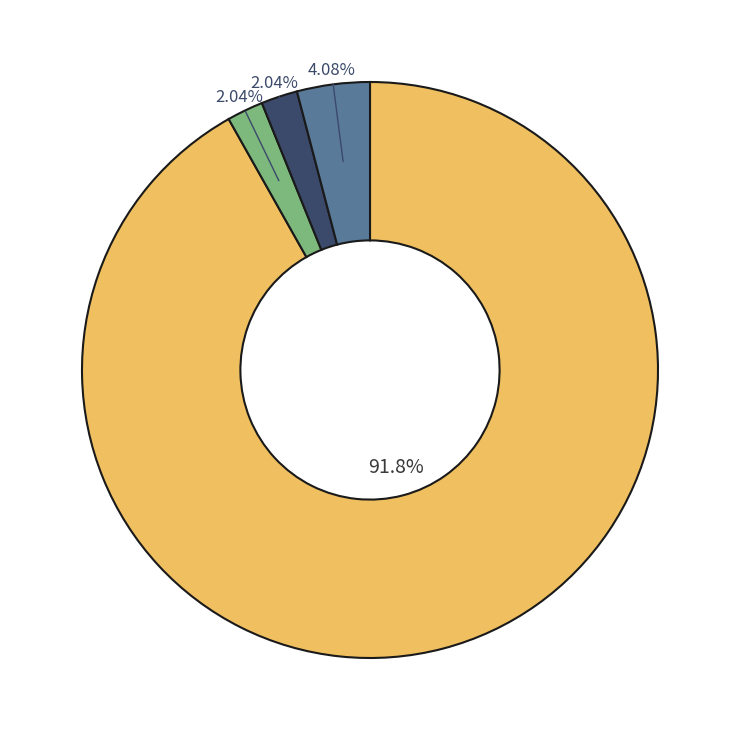

Is there any slice that represents more than half of the pie?

Yes